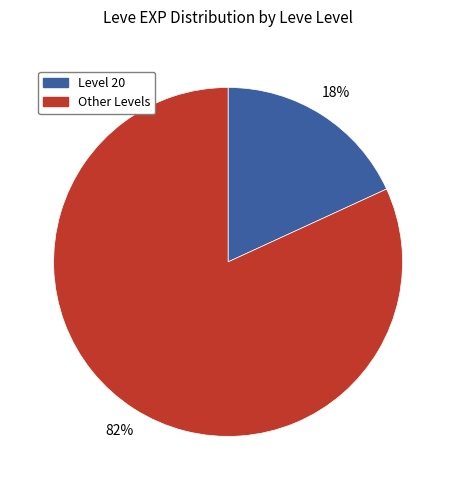

To the nearest percent, what is the difference between the largest and smallest slice percentages?

64%